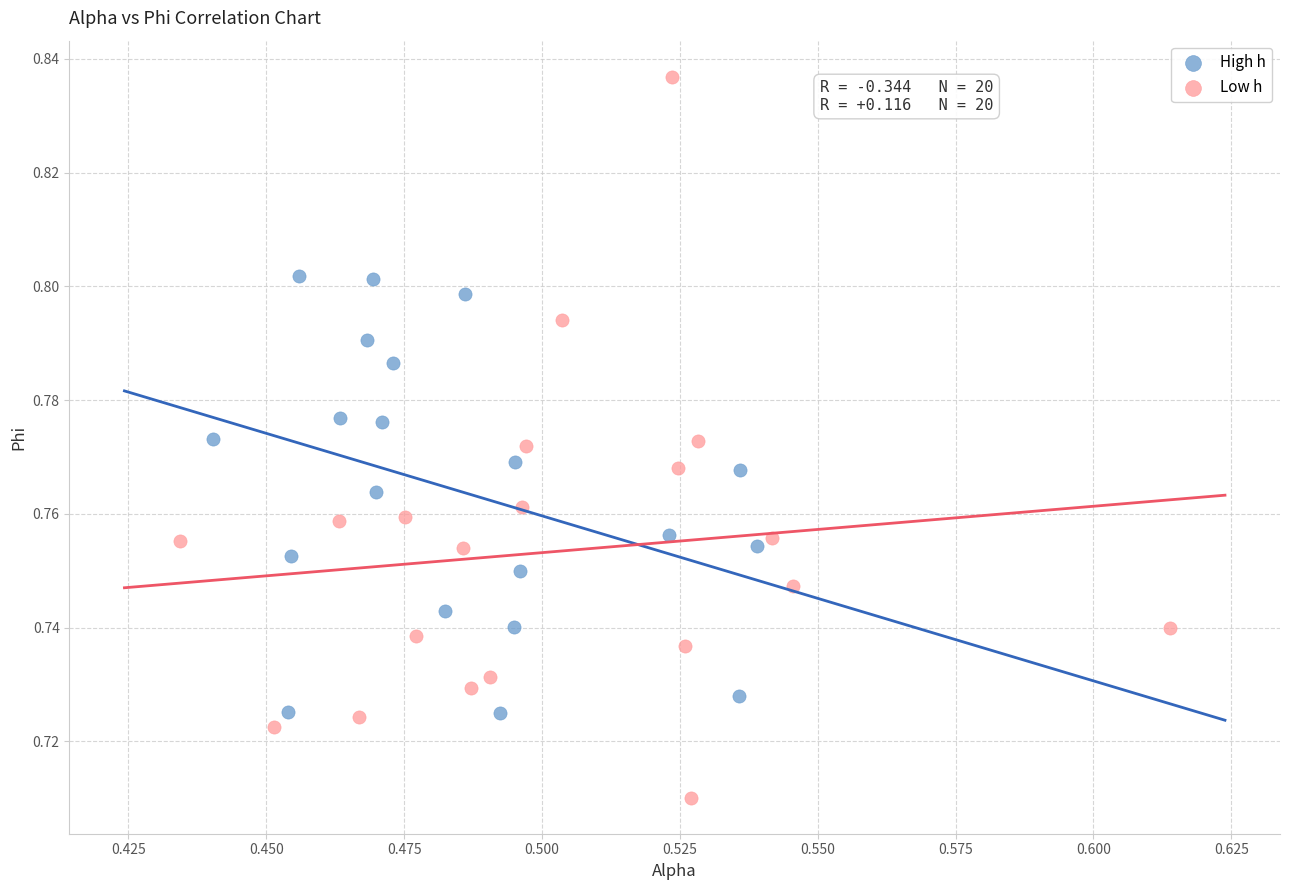

Which series reaches the minimum Y coordinate?

Low h